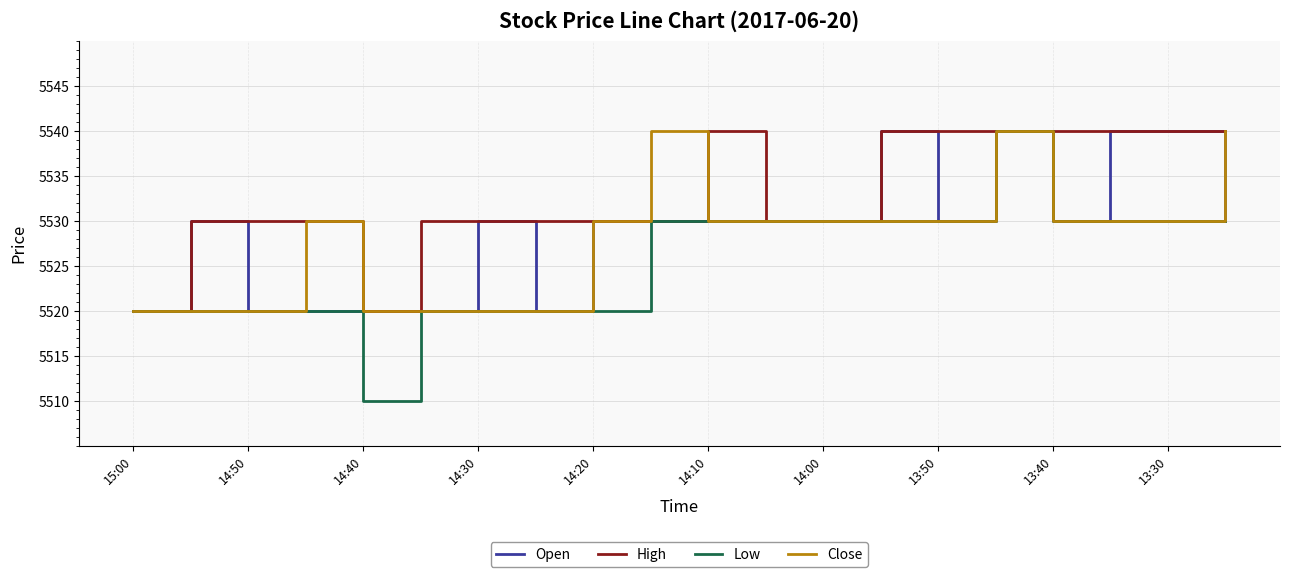

Which series has the widest spread of values?

Low